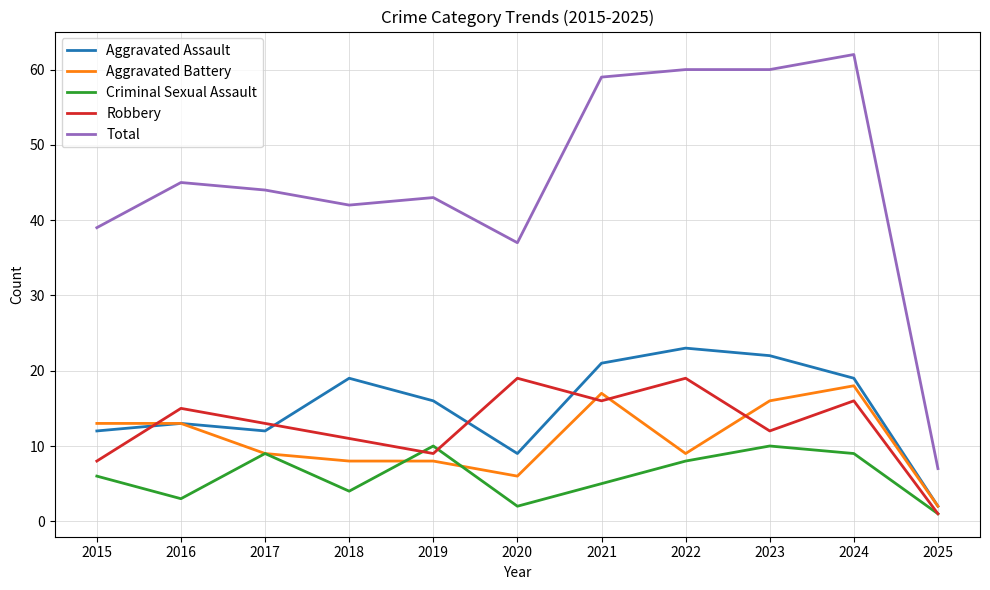

Reading right to left, what are all the values shown in this chart?

Aggravated Assault: 2025=2	2024=19	2023=22	2022=23	2021=21	2020=9	2019=16	2018=19	2017=12	2016=13	2015=12
Aggravated Battery: 2025=2	2024=18	2023=16	2022=9	2021=17	2020=6	2019=8	2018=8	2017=9	2016=13	2015=13
Criminal Sexual Assault: 2025=1	2024=9	2023=10	2022=8	2021=5	2020=2	2019=10	2018=4	2017=9	2016=3	2015=6
Robbery: 2025=1	2024=16	2023=12	2022=19	2021=16	2020=19	2019=9	2018=11	2017=13	2016=15	2015=8
Total: 2025=7	2024=62	2023=60	2022=60	2021=59	2020=37	2019=43	2018=42	2017=44	2016=45	2015=39